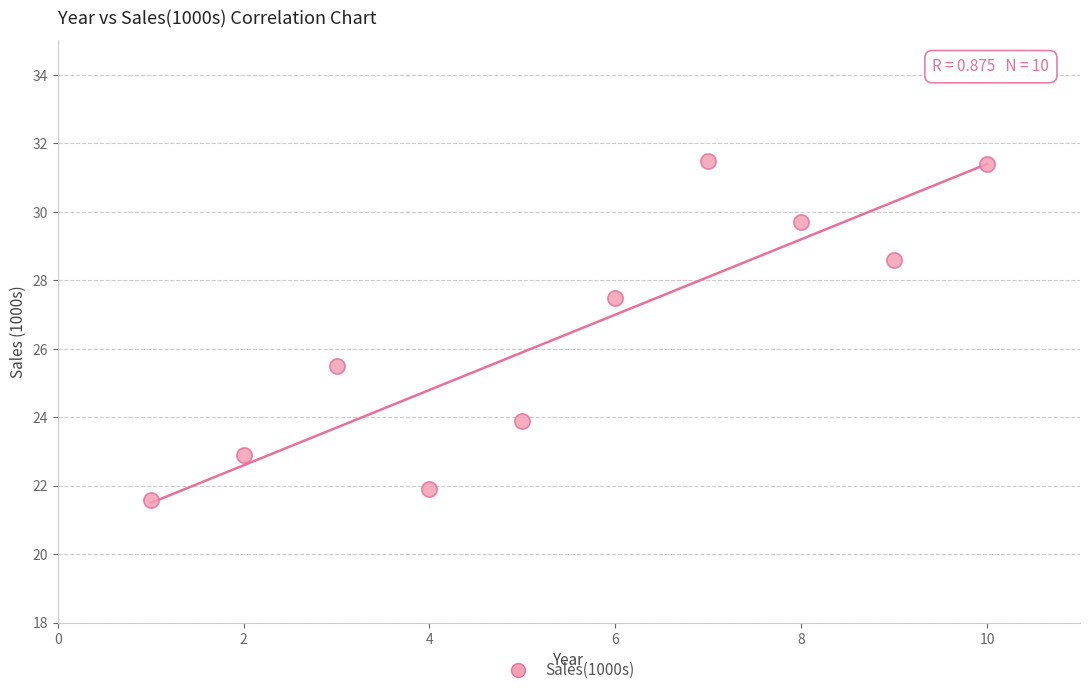

What Y value in the scatter plot is closest to 26?

25.5